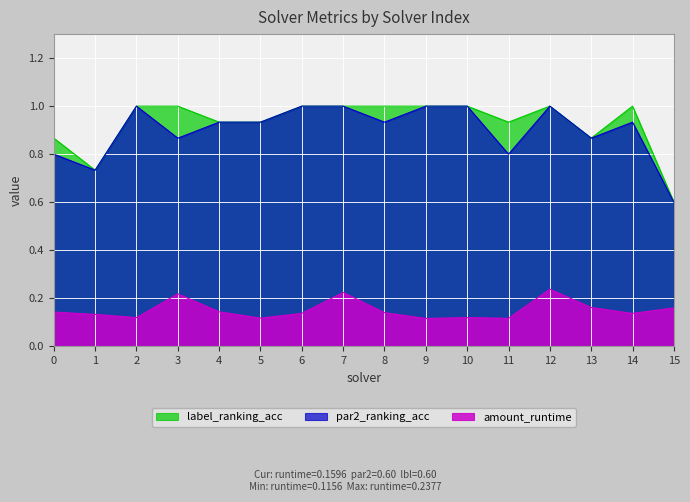

What is the value of the par2_ranking_acc point at the 11th from the left?

1.0